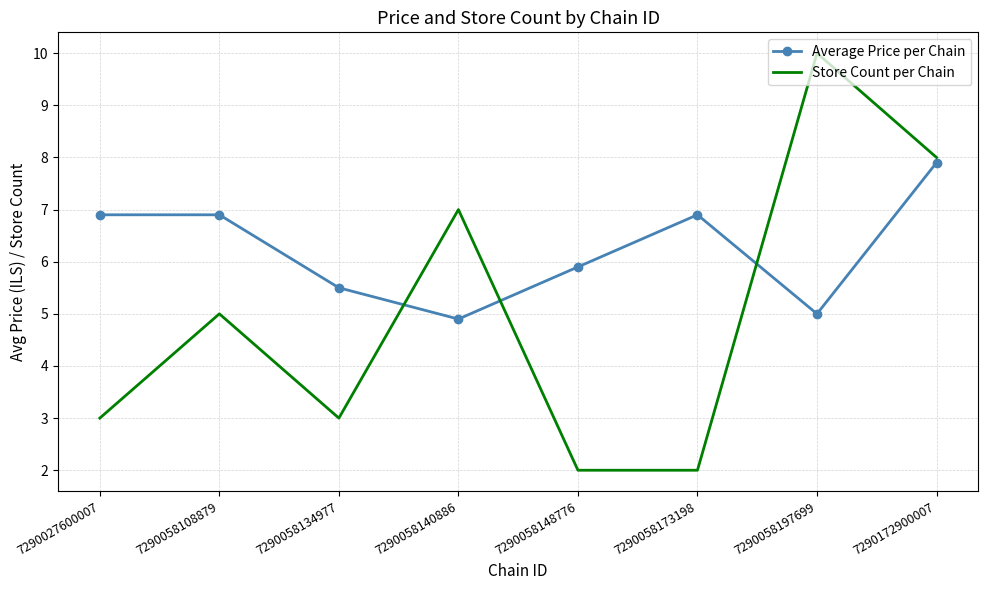

Rank the series at 7290058140886 from highest to lowest value.

Store Count per Chain, Average Price per Chain